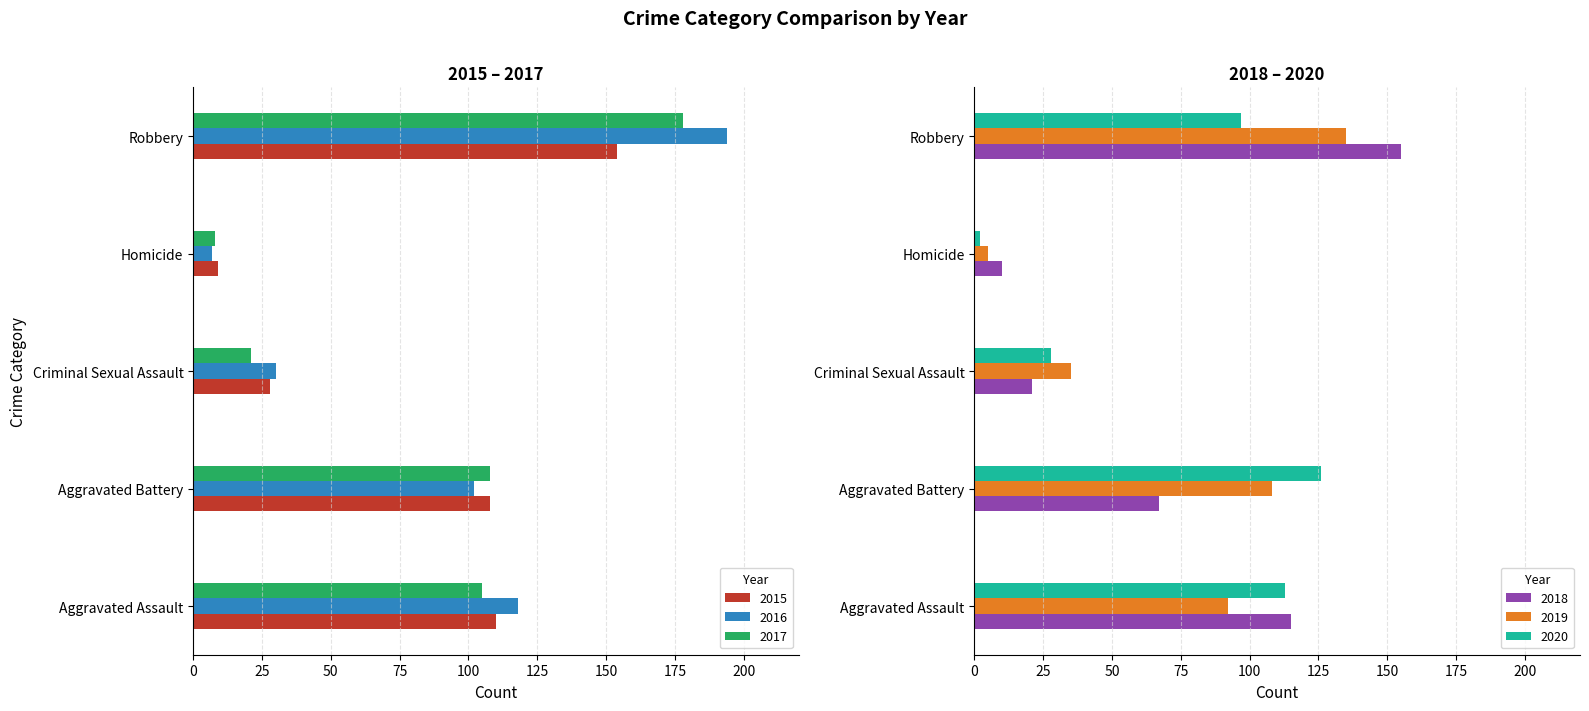

What is the label of the 5th bar from the left?

Robbery